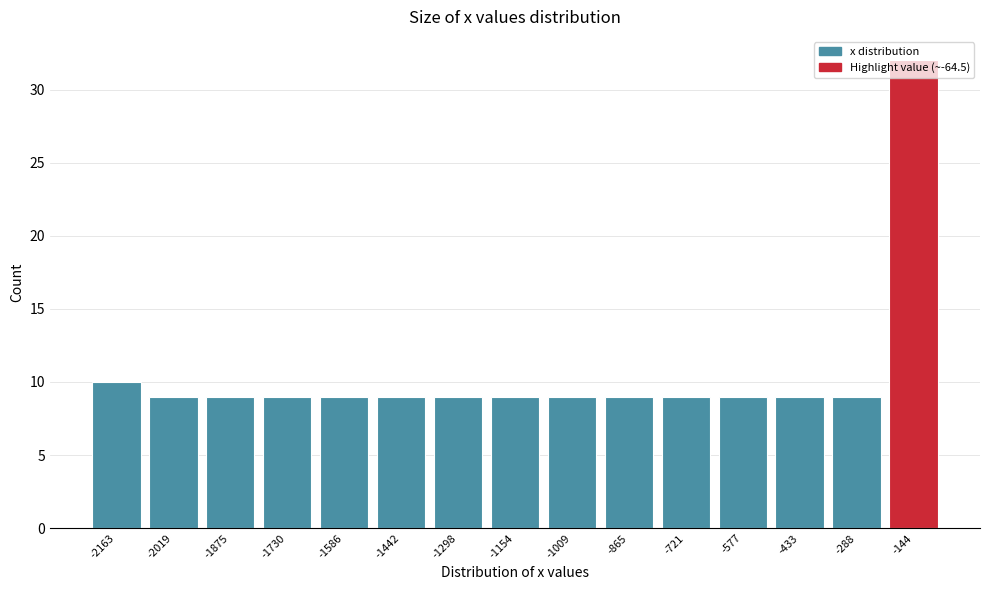

What is the ratio of the value at -1298 to the value at -1586?

1.0